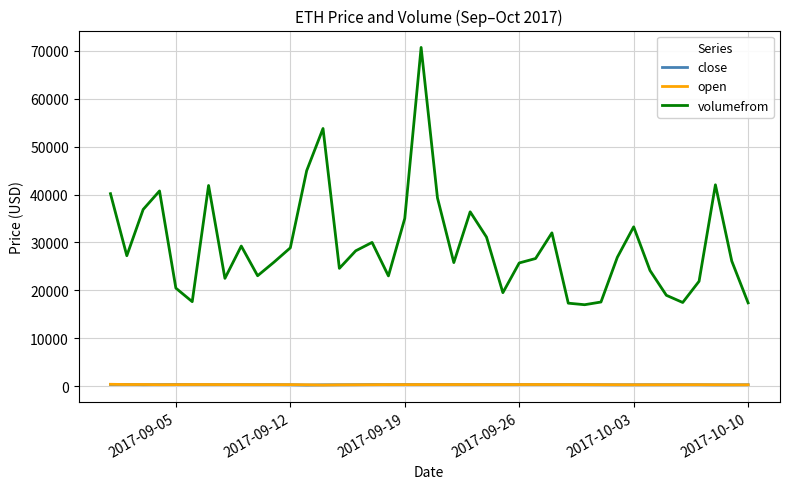

Which series has the widest spread of values?

volumefrom